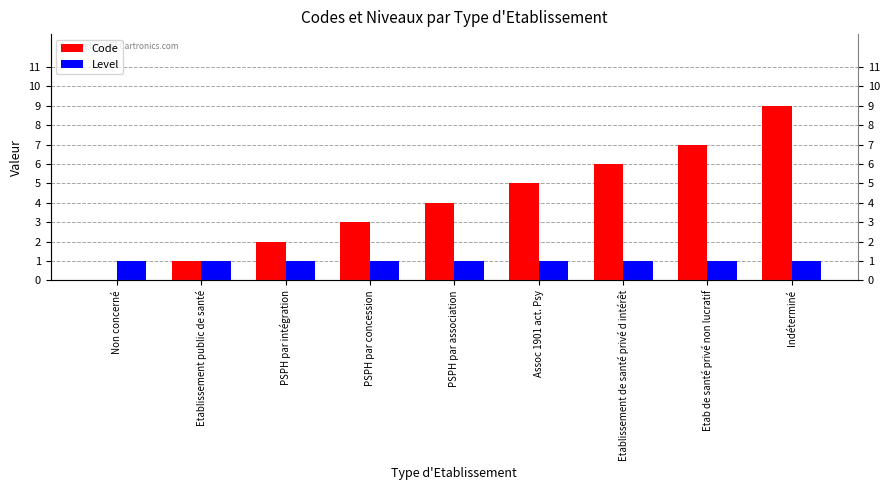

Reading left to right, transcribe all the data shown in this chart.

Code: Non concerné=0	Etablissement public de santé=1	PSPH par intégration=2	PSPH par concession=3	PSPH par association=4	Assoc 1901 act. Psy=5	Etablissement de santé privé d intérêt=6	Etab de santé privé non lucratif=7	Indéterminé=9
Level: Non concerné=1	Etablissement public de santé=1	PSPH par intégration=1	PSPH par concession=1	PSPH par association=1	Assoc 1901 act. Psy=1	Etablissement de santé privé d intérêt=1	Etab de santé privé non lucratif=1	Indéterminé=1